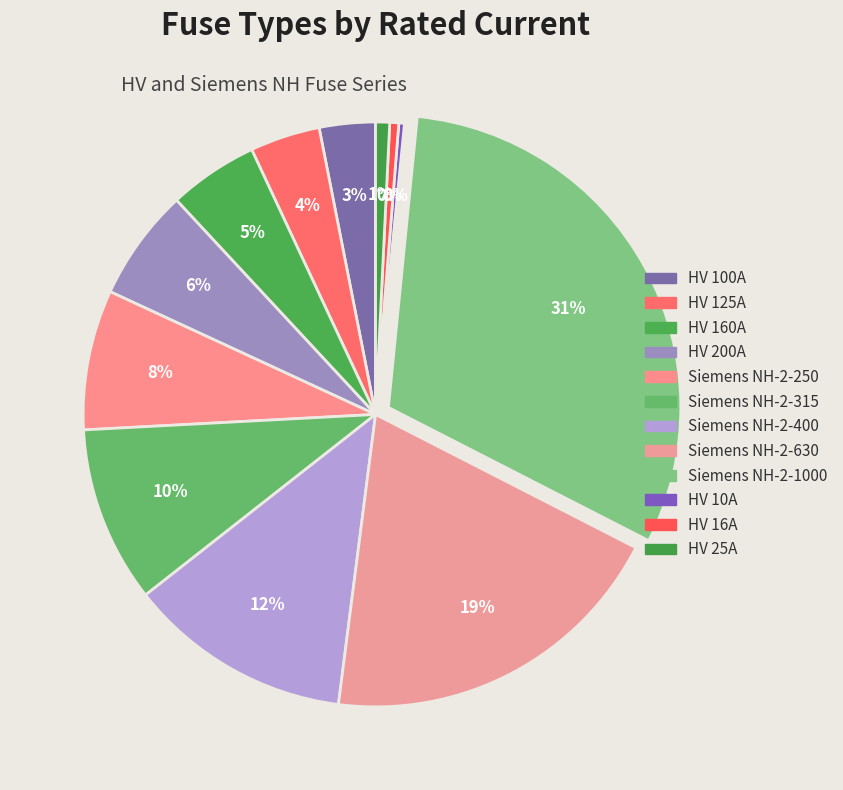

How many segments does this pie chart have?

12